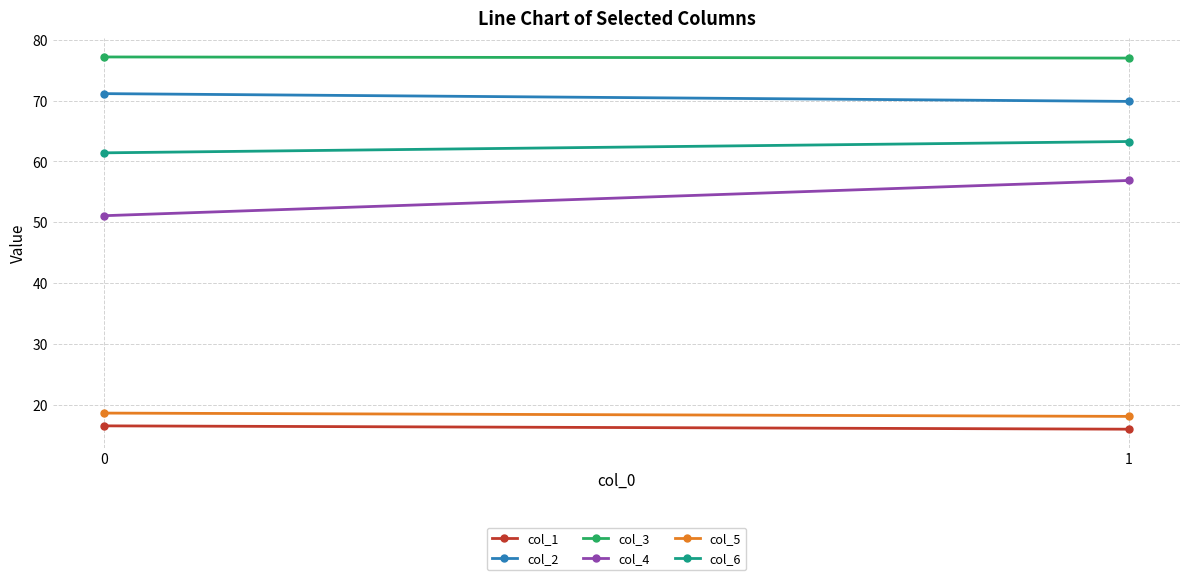

What is the average value of the col_3 series?

77.1